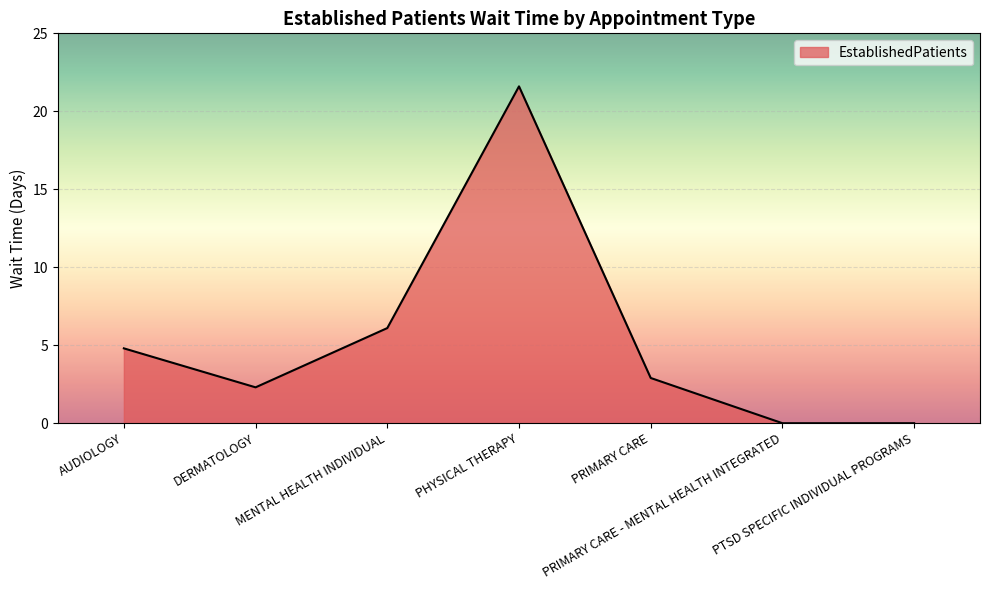

The value at PTSD SPECIFIC INDIVIDUAL PROGRAMS is 11.4. True or false?

False